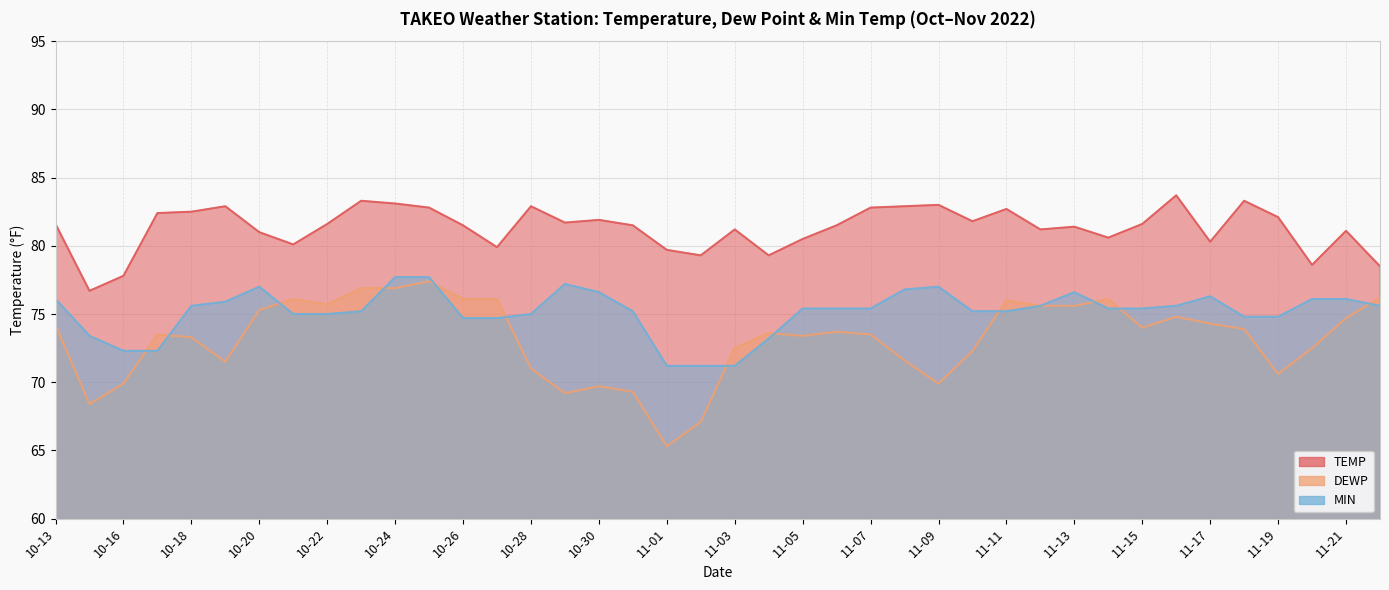

Rank the series by their average value, from highest to lowest.

TEMP, MIN, DEWP